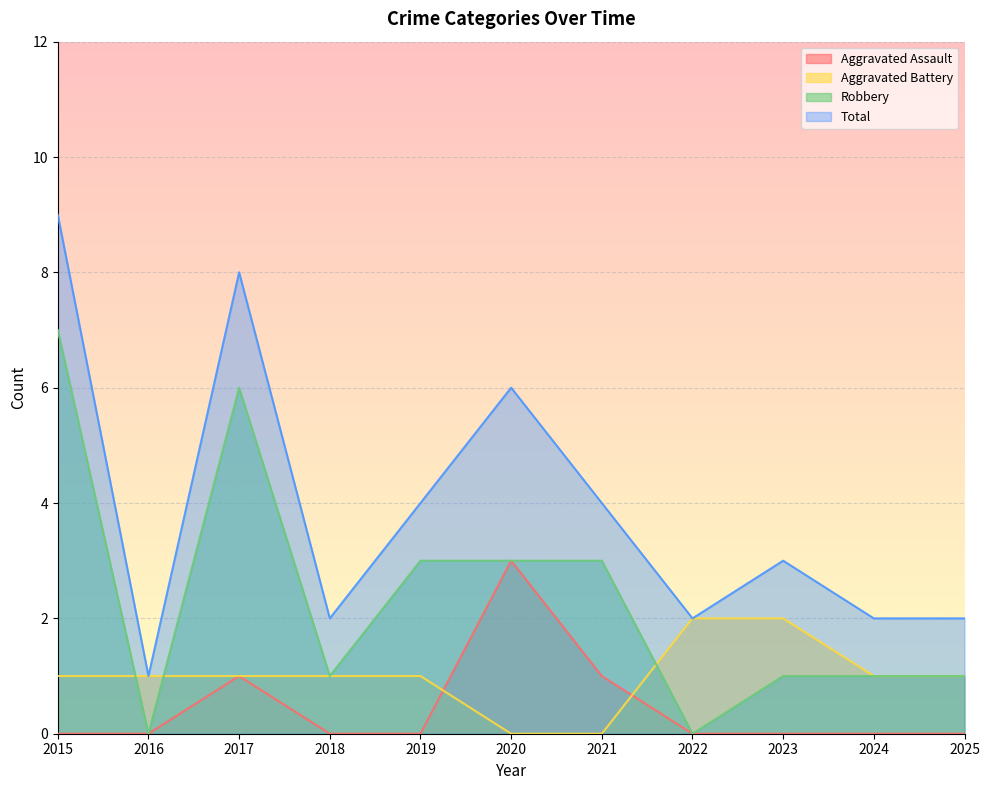

What is the sum of all Total values?

43